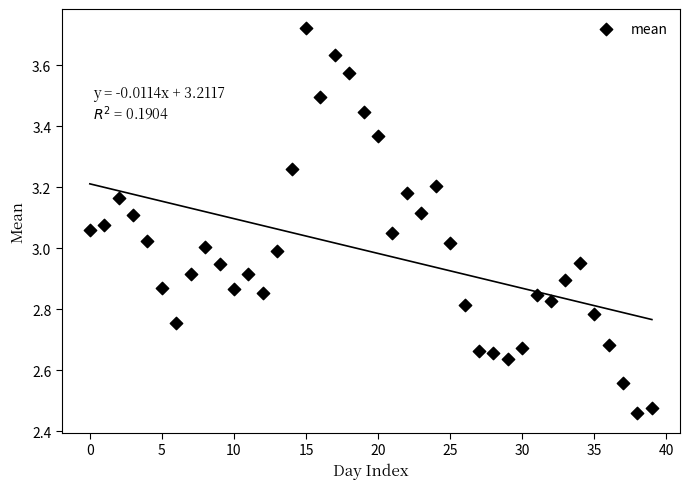

What is the range of Y values (max minus min)?

1.3